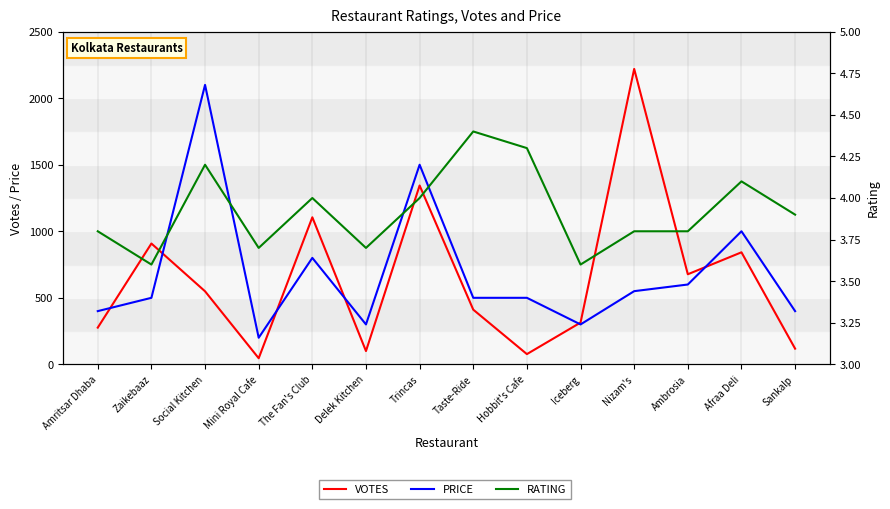

Rank the series at The Fan's Club from highest to lowest value.

VOTES, PRICE, RATING